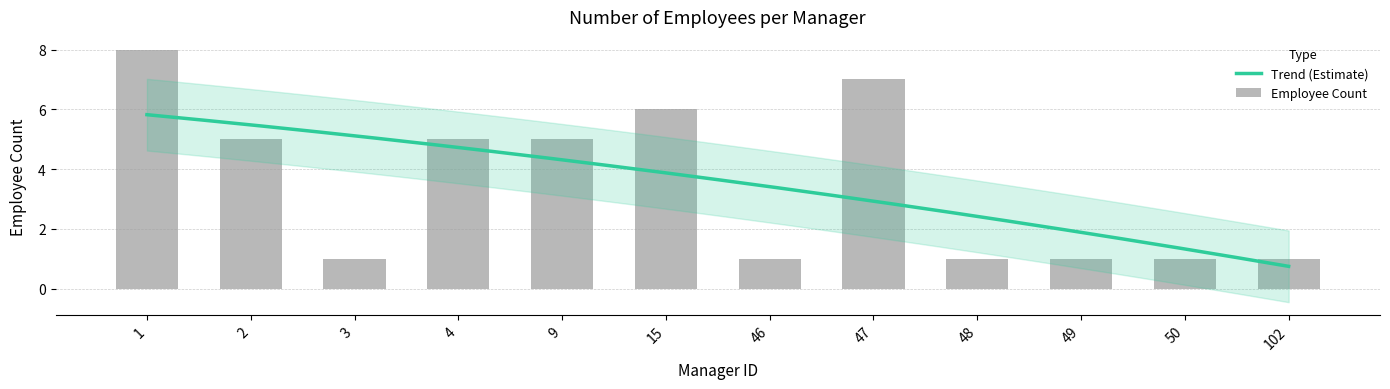

The chart shows a value of 0 at 9. True or false?

False